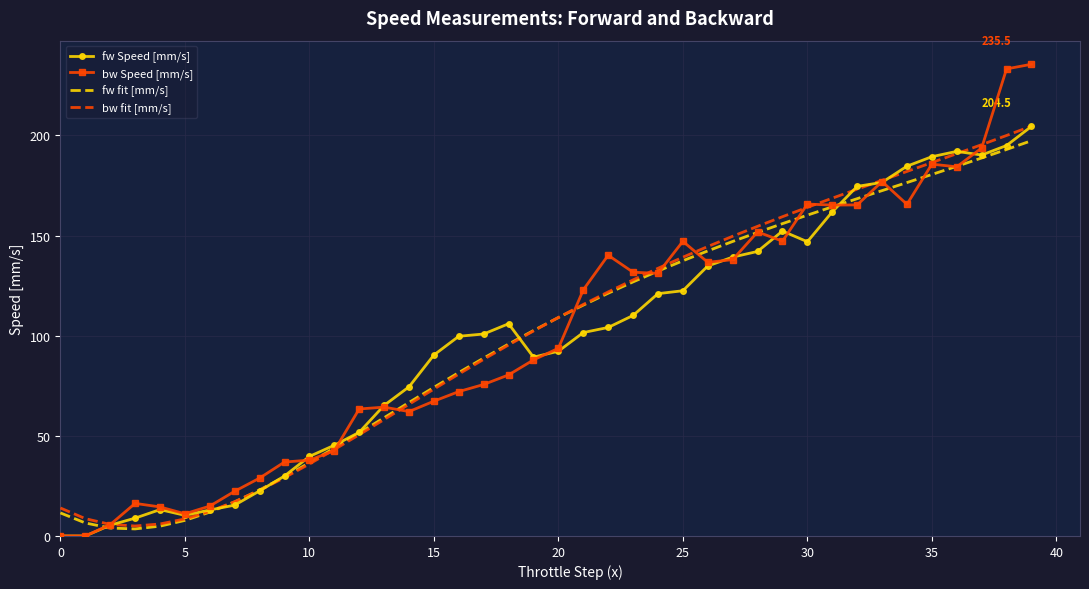

What is the maximum value for bw Speed [mm/s]?

235.5